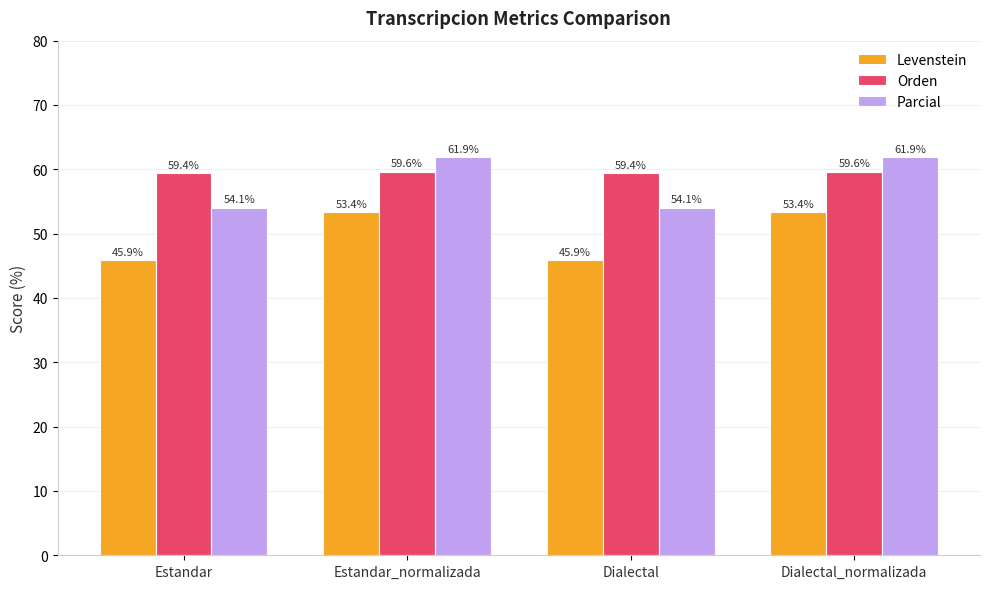

What is the difference between the maximum and second lowest values in the Orden series?

0.3